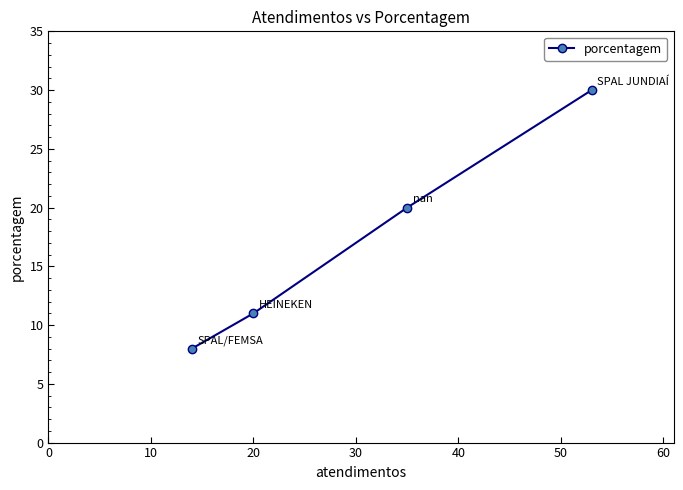

What is the value of the 4th point from the left?

30